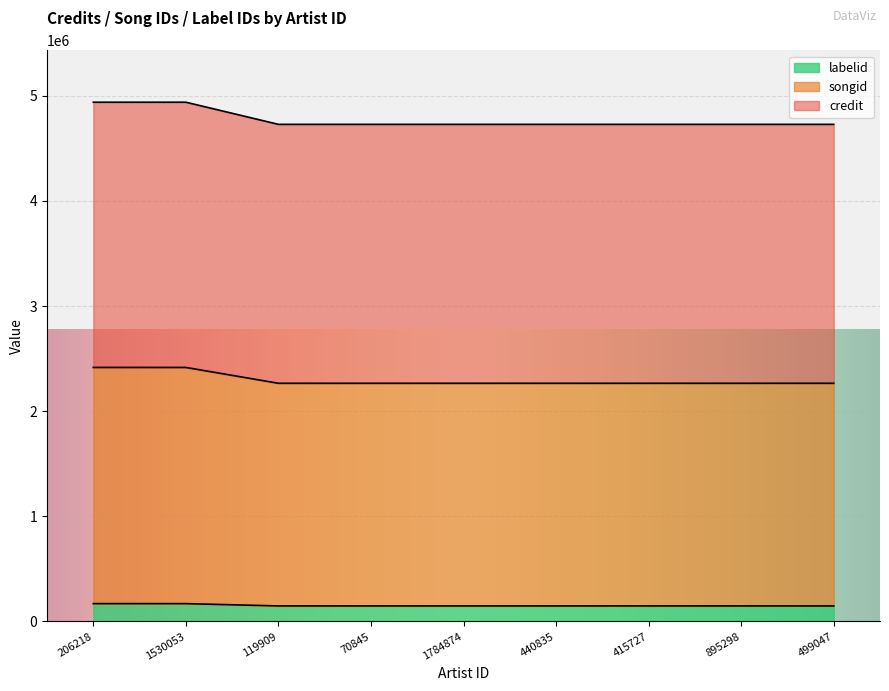

What position from the left is 119909?

3